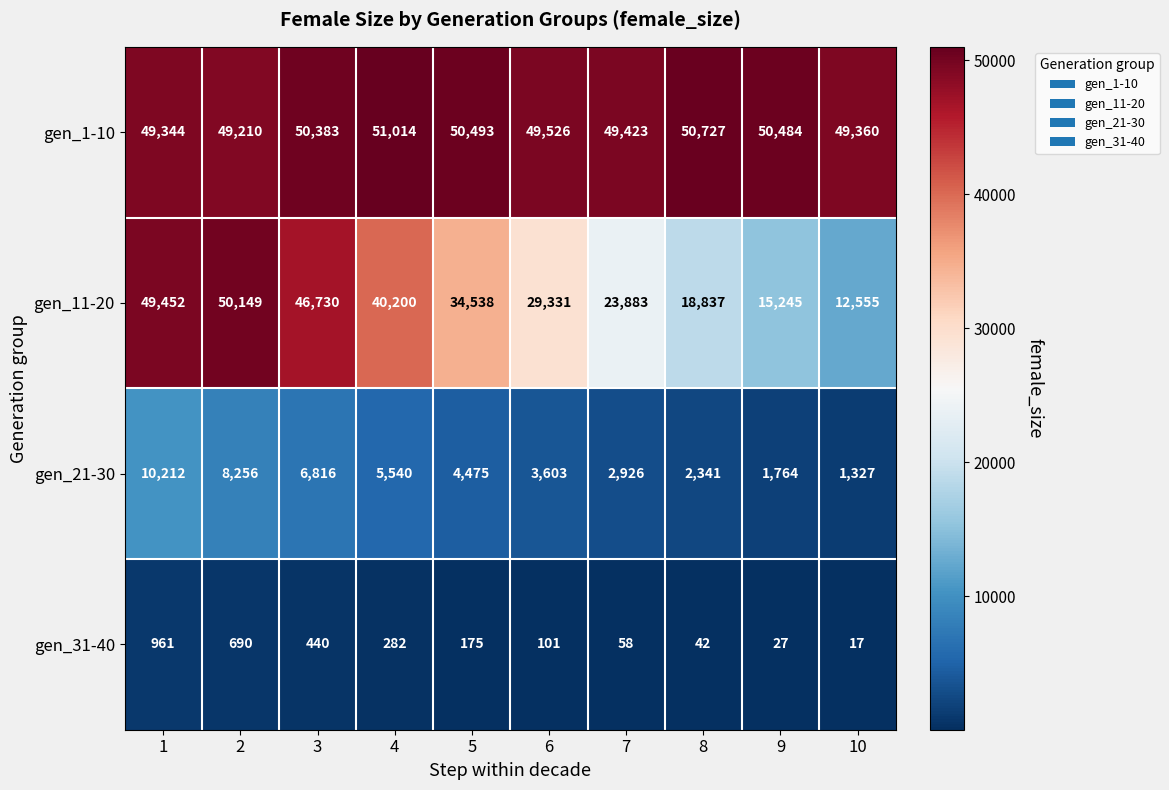

What is the highest value of the gen_11-20 series?

50149